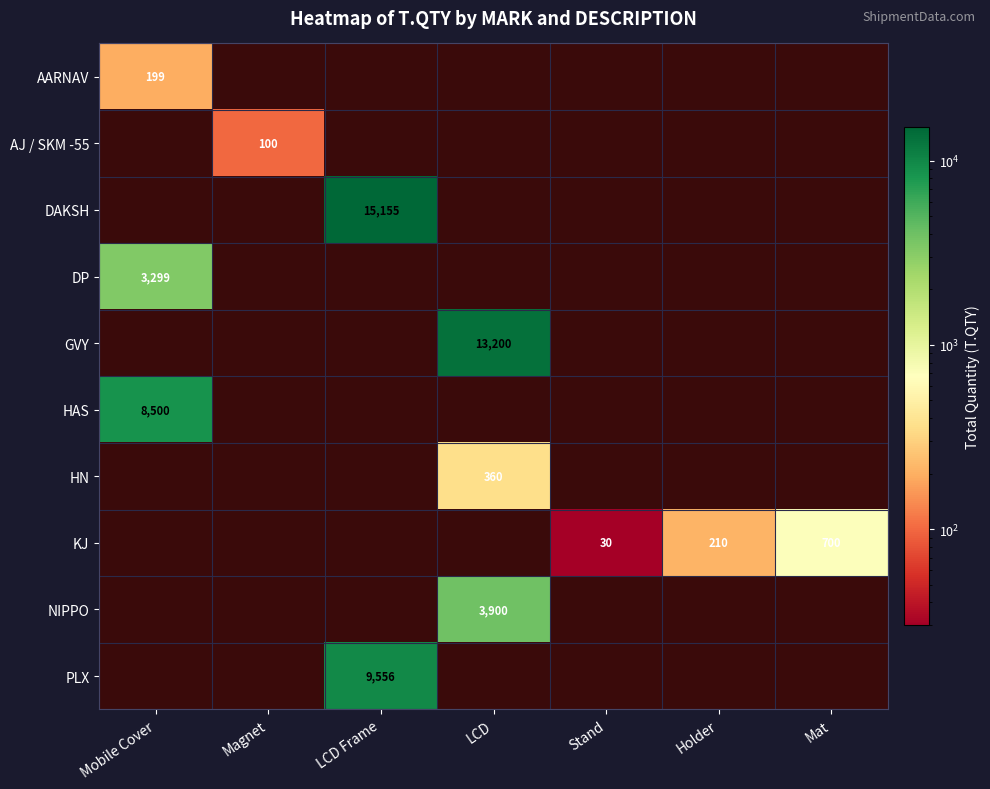

At which category does the chart reach its peak across all series?

LCD Frame